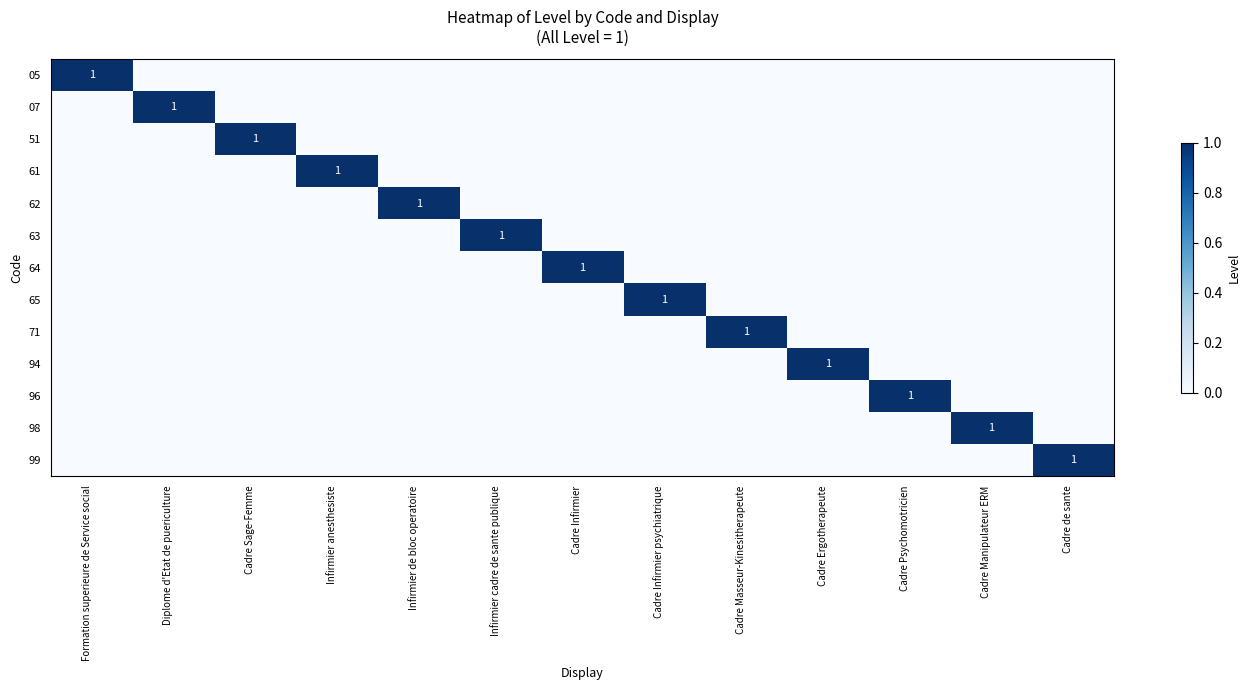

At which category is the sum across all series the highest?

Formation superieure de Service social